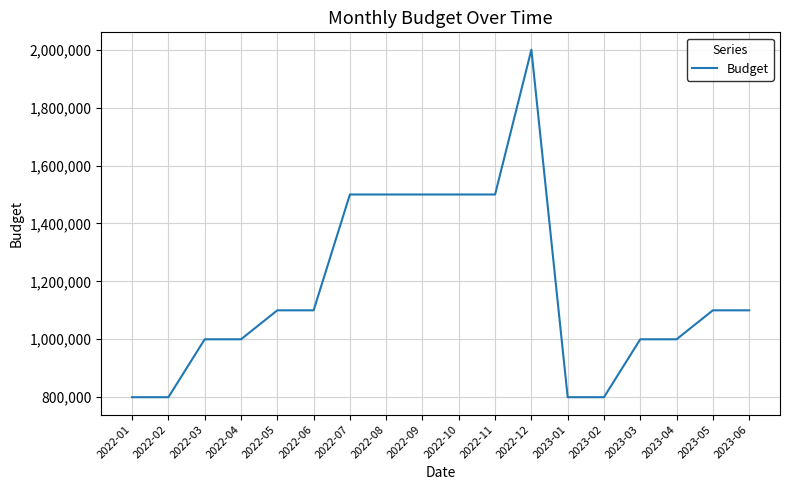

The value at 2023-02 is 1167560. True or false?

False